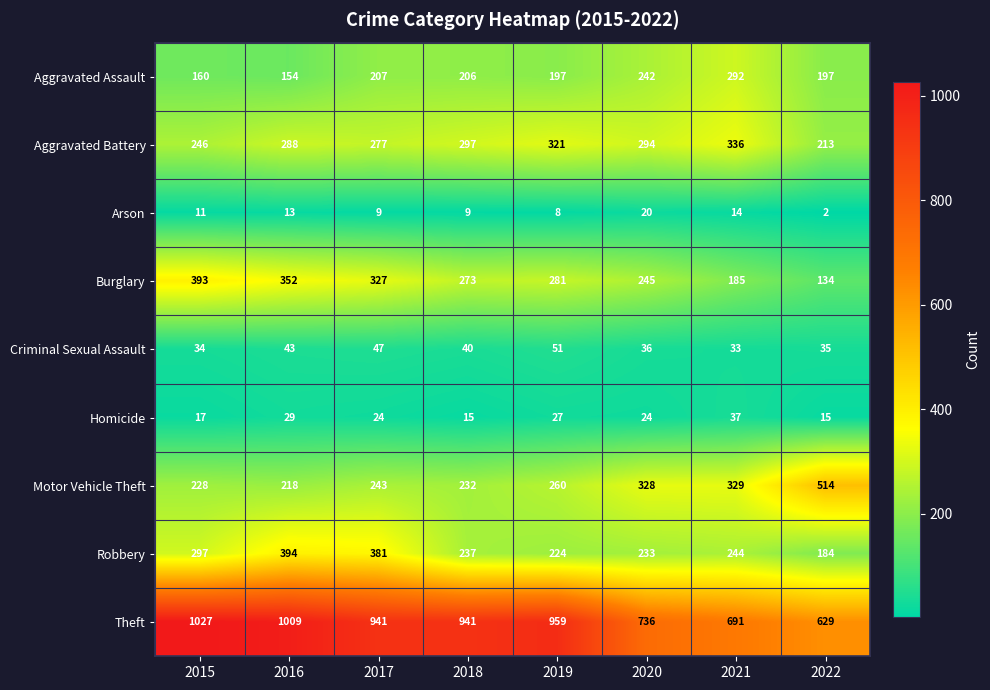

Is it true that Aggravated Battery equals 288 at 2016?

True